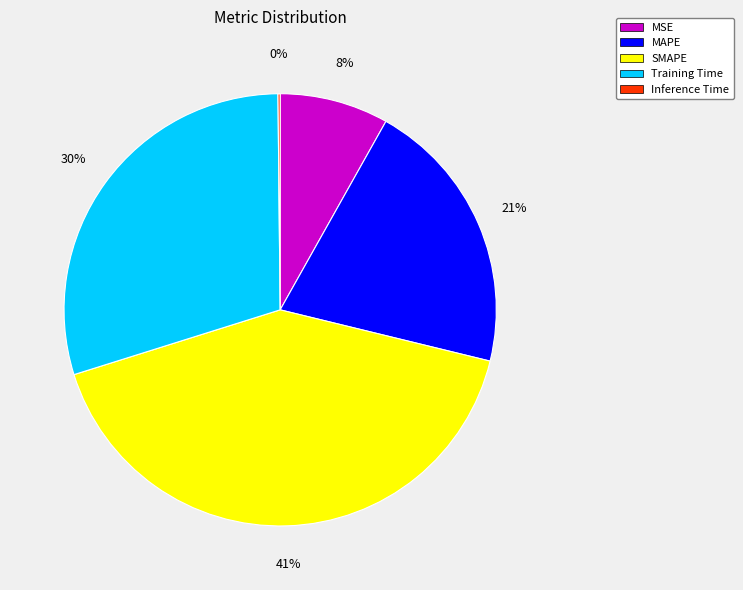

Is the sum of SMAPE and MAPE greater than half?

Yes